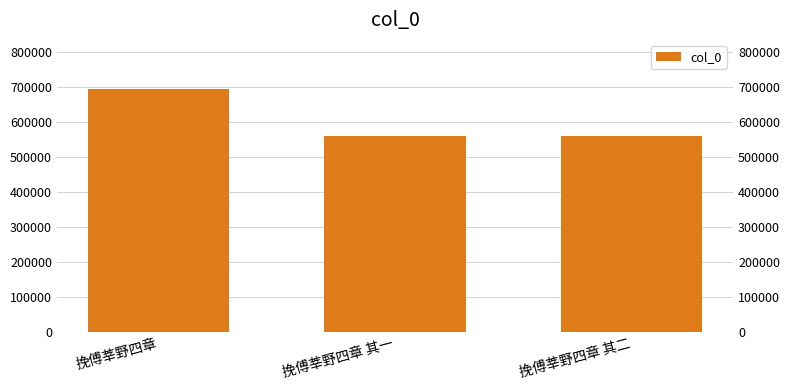

Between 挽傅莘野四章 其二 and 挽傅莘野四章, which is larger?

挽傅莘野四章